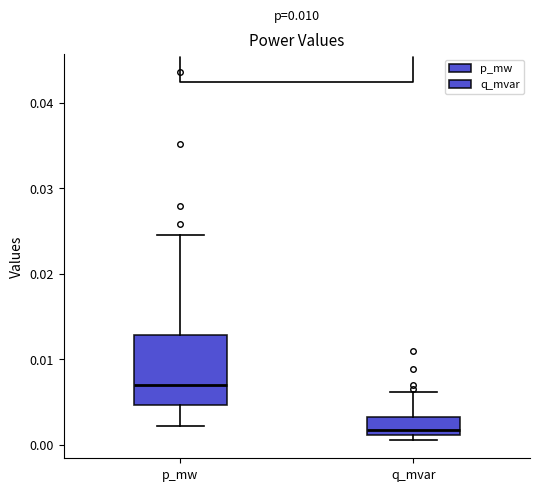

Reading left to right, transcribe this box plot: for each box, give where its median line is, the range the box spans, and where its two whiskers end, as read against the y-axis. The values are not printed on the chart, so give them approximately, as read against the axis.

p_mw: median 0.007, box 0.005 to 0.013, whiskers 0.002 to 0.025
q_mvar: median 0.002, box 0.001 to 0.003, whiskers 0.001 (just below the box's lower edge) to 0.006